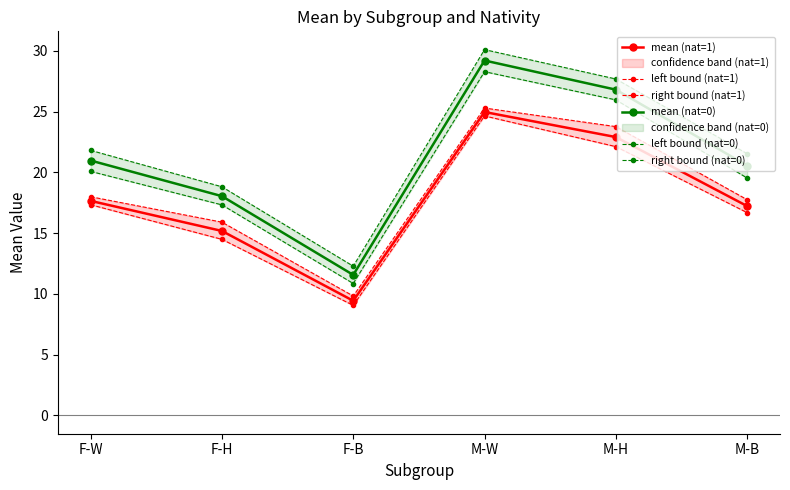

What is the greatest value displayed?

30.1